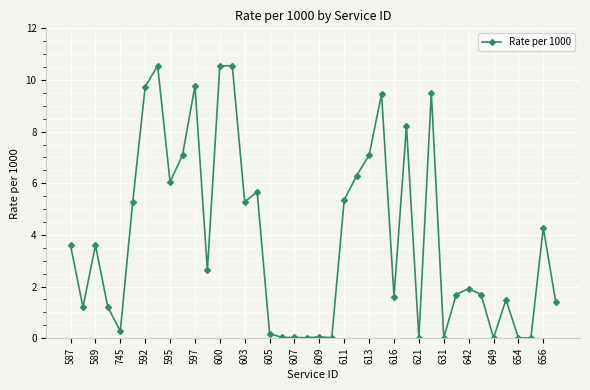

What is the sum of all values?

153.5